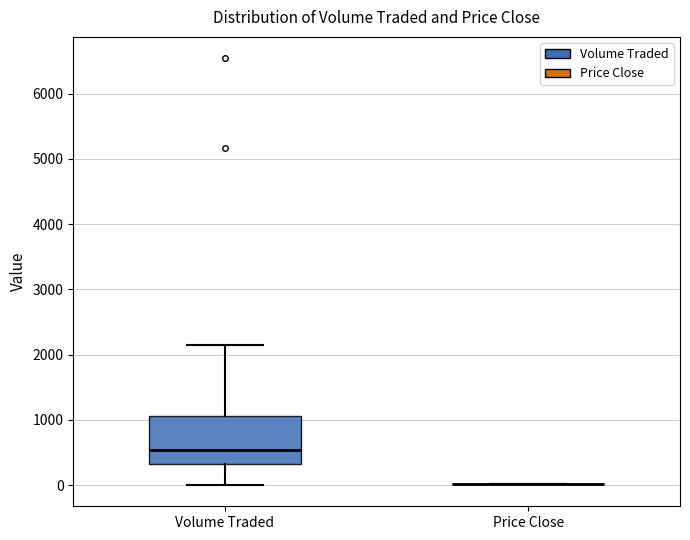

Reading left to right, read every box against the y-axis: the position of its median line, the range the box covers, and the ends of its whiskers. The values are not printed on the chart, so give them approximately, as read against the axis.

Volume Traded: median 500, box 300 to 1100, whiskers 0 to 2200
Price Close: box collapsed to a line at 0, whiskers 0 to 0